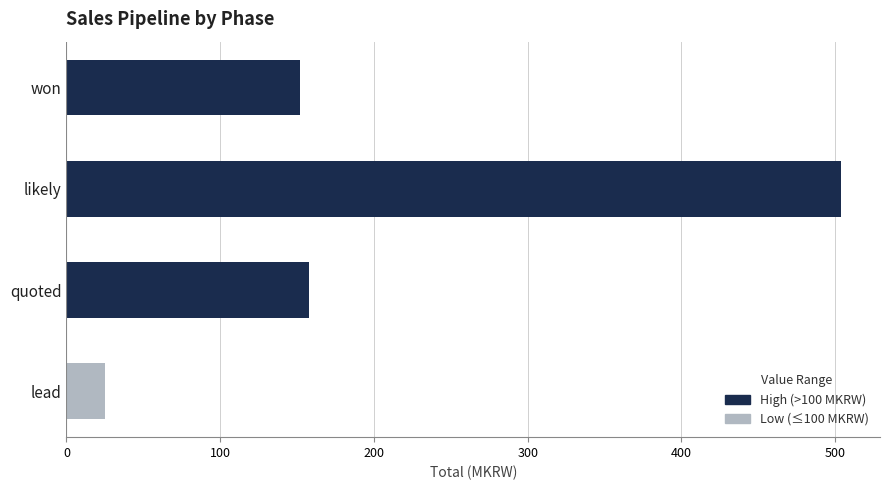

What is the smallest value displayed?

25.0